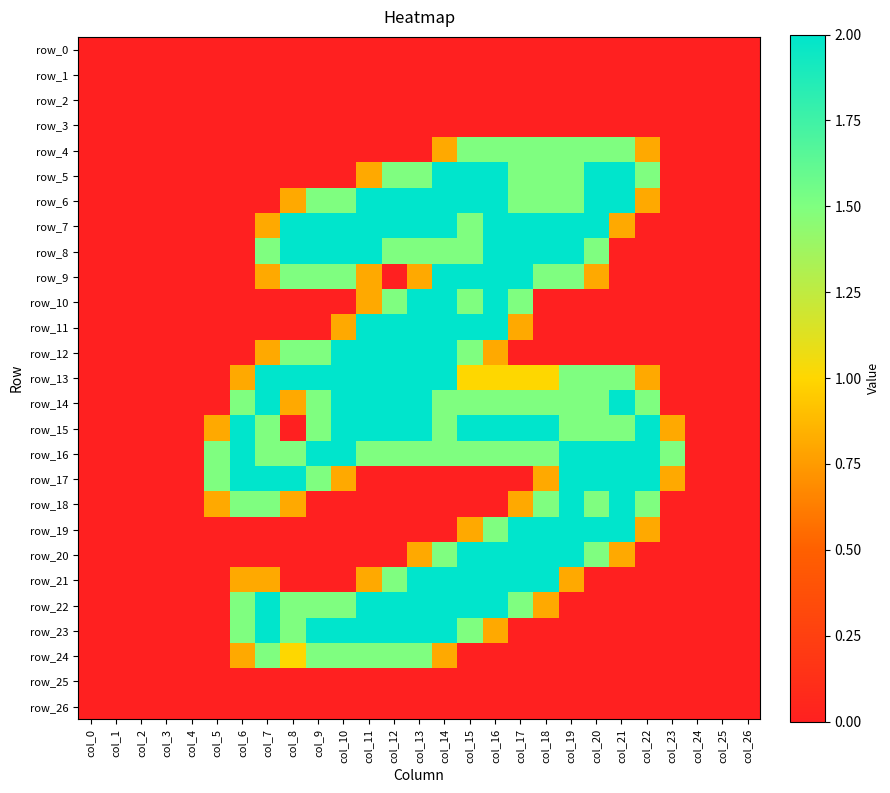

Is it true that row_24 equals 0.8 at col_14?

True